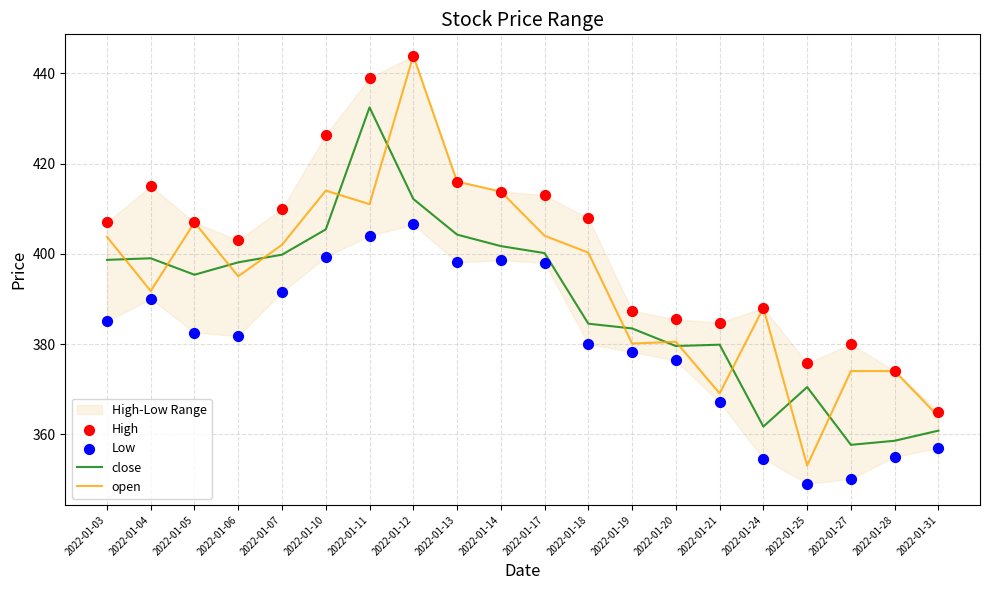

At which category is the sum across all series the highest?

2022-01-12